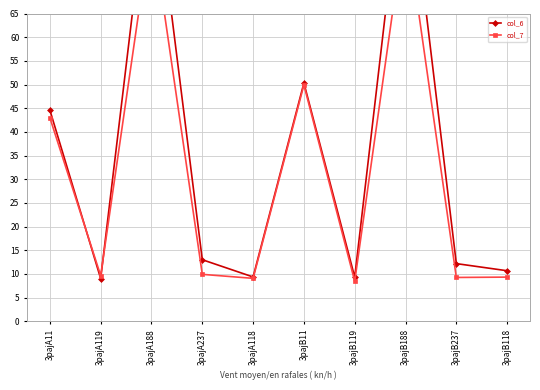

Which category has the highest value across all series?

3pajB188